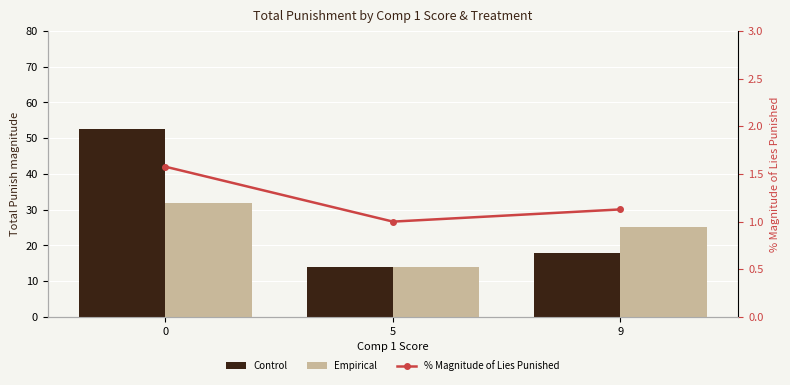

How many data points in Control are above 17?

2